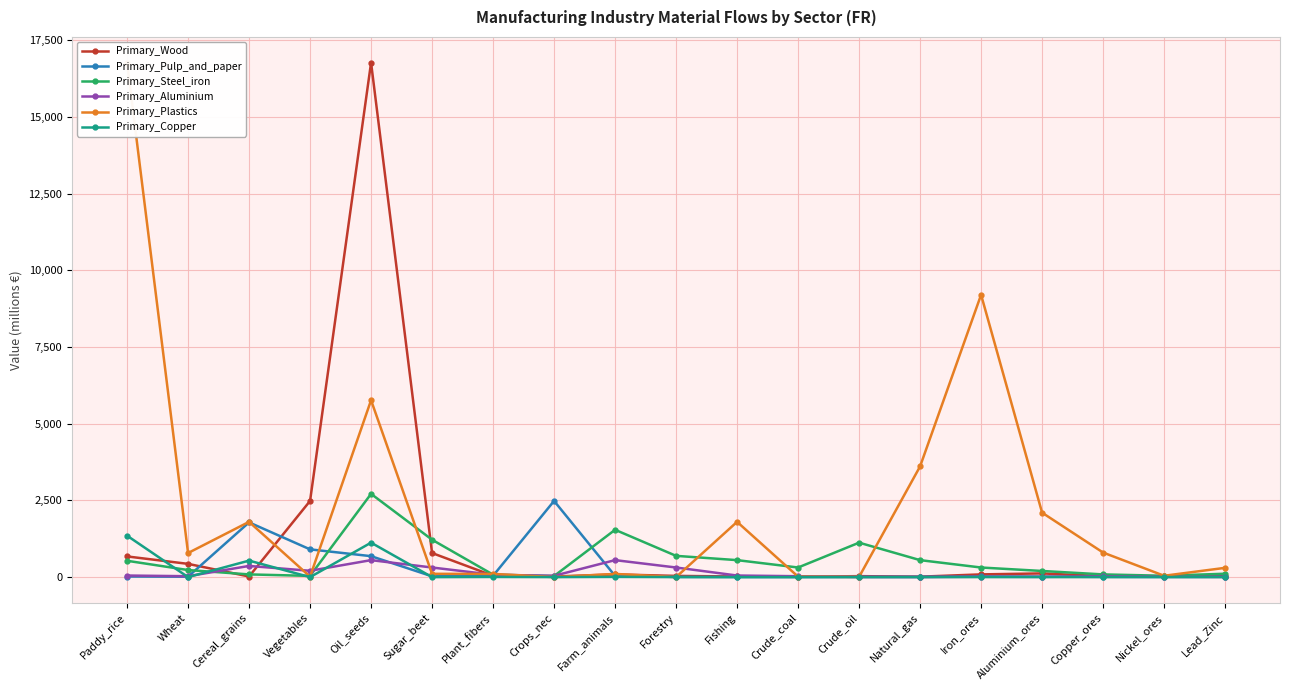

How many interior local valleys does the Primary_Wood series have?

5